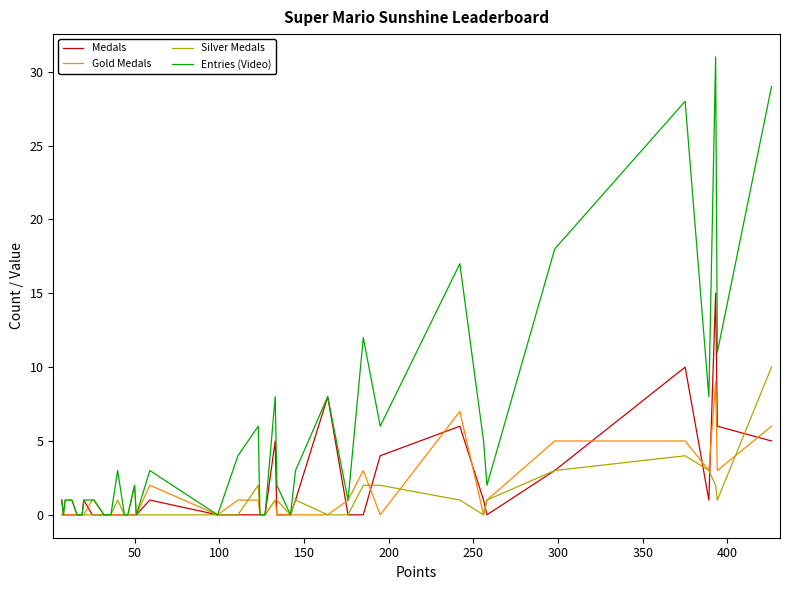

What is the maximum value shown in the chart?

31